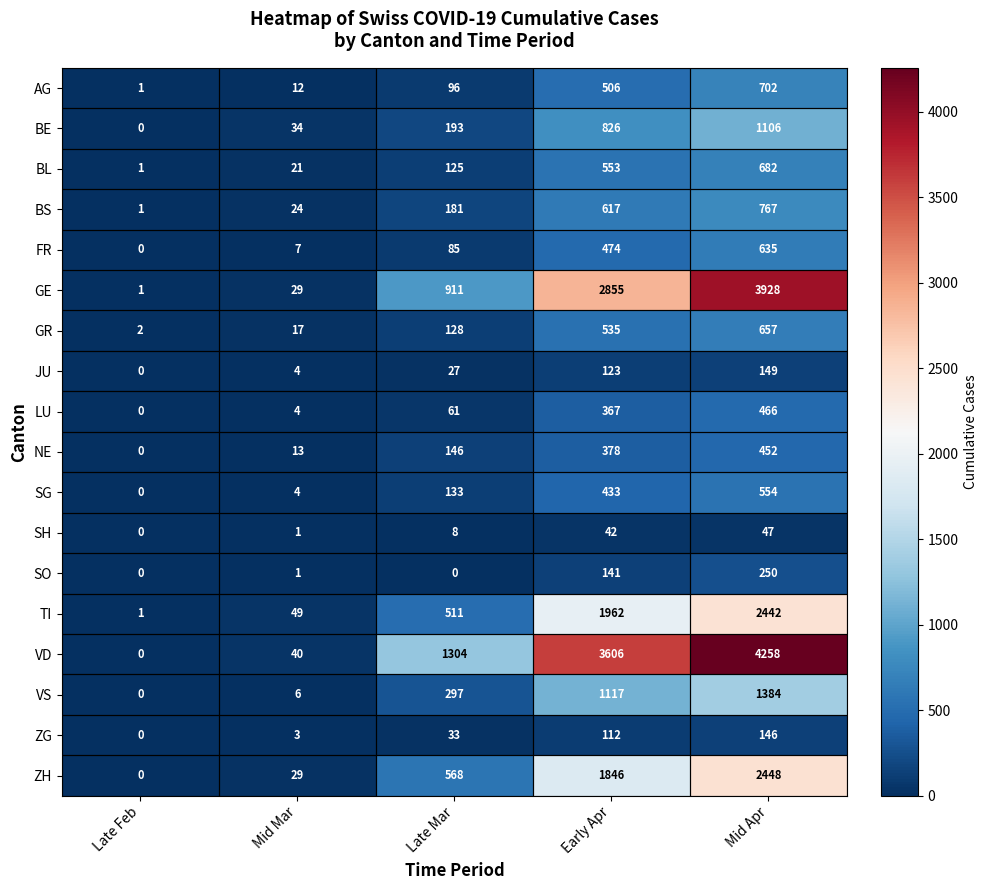

Between Mid Mar and Mid Apr, which series saw the biggest shift?

VD